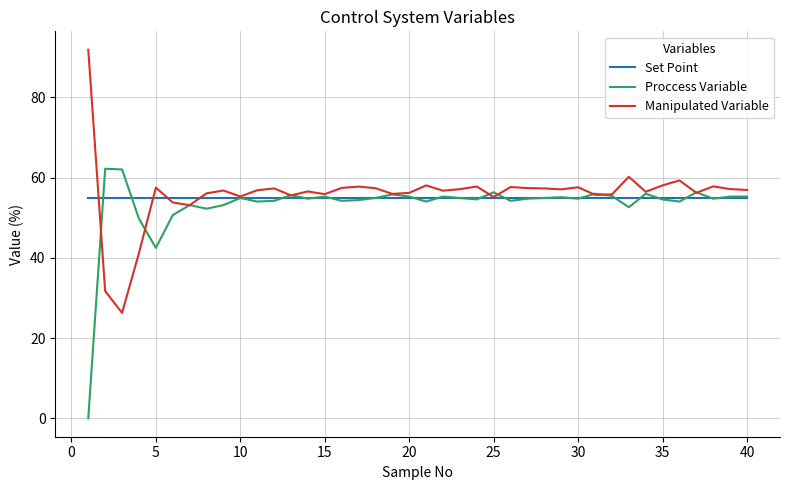

Does the chart have visible grid lines?

Yes